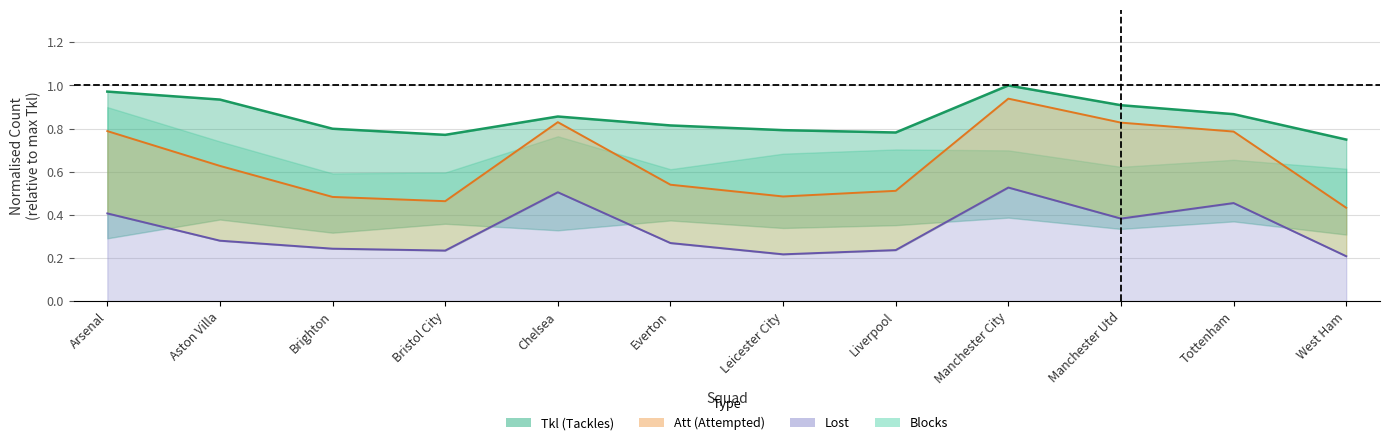

What is the label of the 10th point from the left?

Manchester Utd